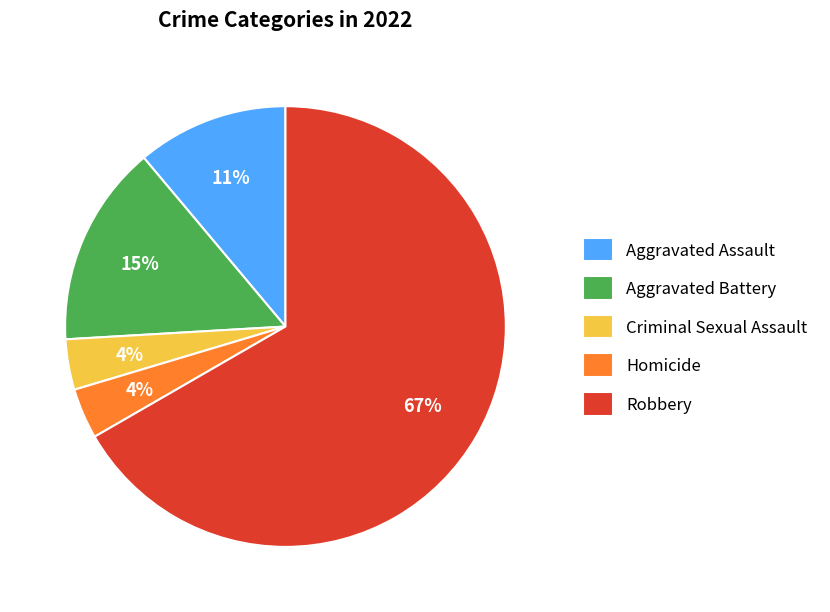

Is there any slice that represents more than half of the pie?

Yes